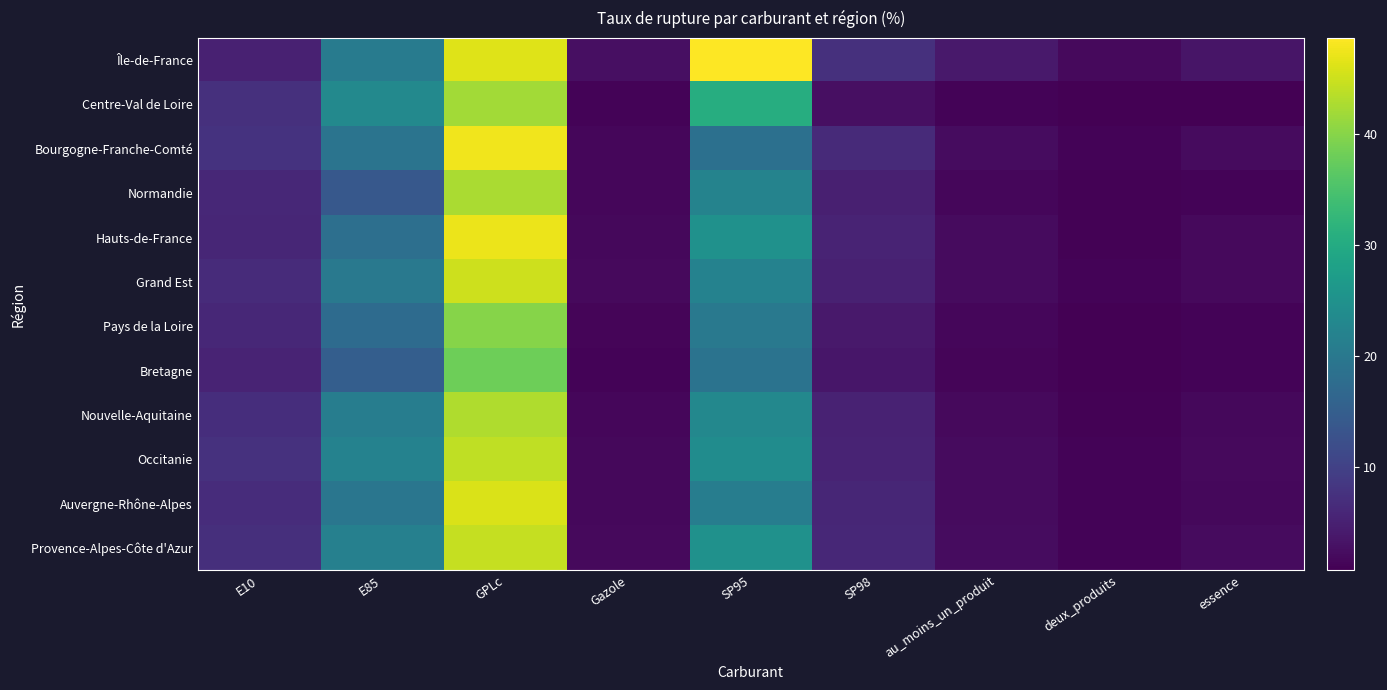

Reading left to right, transcribe all the data shown in this chart.

Île-de-France: E10=5.1	E85=20.6	GPLc=46.2	Gazole=2.5	SP95=48.7	SP98=7.4	au_moins_un_produit=4.0	deux_produits=2.0	essence=3.5
Centre-Val de Loire: E10=7.3	E85=23.2	GPLc=42.0	Gazole=1.1	SP95=30.6	SP98=2.6	au_moins_un_produit=1.1	deux_produits=0.7	essence=0.7
Bourgogne-Franche-Comté: E10=7.8	E85=19.1	GPLc=47.6	Gazole=1.5	SP95=18.5	SP98=6.4	au_moins_un_produit=2.3	deux_produits=1.2	essence=2.0
Normandie: E10=6.1	E85=13.8	GPLc=42.6	Gazole=1.4	SP95=22.1	SP98=4.8	au_moins_un_produit=1.6	deux_produits=0.9	essence=1.1
Hauts-de-France: E10=5.8	E85=18.2	GPLc=47.3	Gazole=1.8	SP95=25.0	SP98=5.5	au_moins_un_produit=2.1	deux_produits=1.0	essence=1.8
Grand Est: E10=6.5	E85=20.0	GPLc=45.0	Gazole=1.8	SP95=22.0	SP98=5.0	au_moins_un_produit=2.0	deux_produits=1.1	essence=1.9
Pays de la Loire: E10=6.0	E85=17.5	GPLc=40.0	Gazole=1.3	SP95=20.0	SP98=4.0	au_moins_un_produit=1.5	deux_produits=0.8	essence=1.2
Bretagne: E10=5.5	E85=15.0	GPLc=38.0	Gazole=1.2	SP95=19.0	SP98=3.5	au_moins_un_produit=1.4	deux_produits=0.7	essence=1.1
Nouvelle-Aquitaine: E10=7.0	E85=21.0	GPLc=43.0	Gazole=1.6	SP95=23.0	SP98=5.2	au_moins_un_produit=1.9	deux_produits=1.0	essence=1.7
Occitanie: E10=7.5	E85=22.0	GPLc=44.0	Gazole=1.7	SP95=24.0	SP98=5.5	au_moins_un_produit=2.0	deux_produits=1.1	essence=1.8
Auvergne-Rhône-Alpes: E10=6.8	E85=19.5	GPLc=46.0	Gazole=1.6	SP95=21.0	SP98=5.8	au_moins_un_produit=2.1	deux_produits=1.1	essence=1.8
Provence-Alpes-Côte d'Azur: E10=7.2	E85=21.5	GPLc=44.5	Gazole=1.9	SP95=25.0	SP98=6.0	au_moins_un_produit=2.2	deux_produits=1.1	essence=2.0